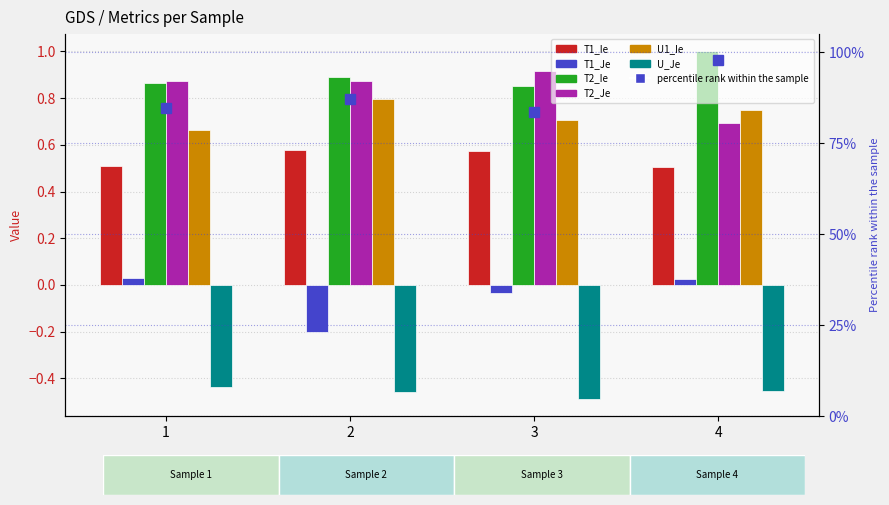

Which series has the largest total across all categories?

T2_Ie